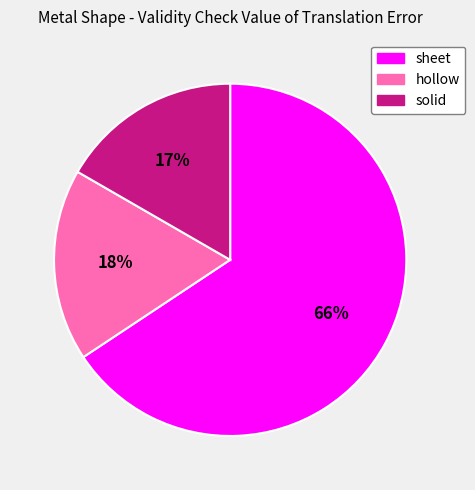

Which slice is the largest?

sheet